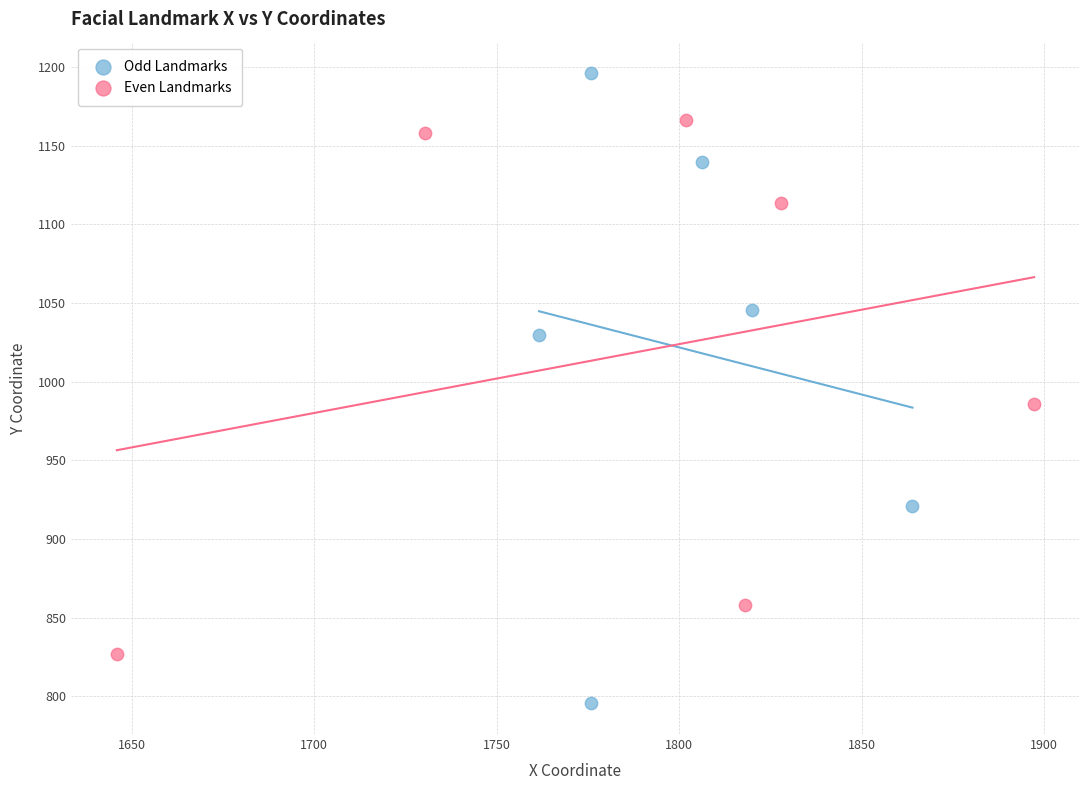

Which series contains the highest Y value?

Odd Landmarks